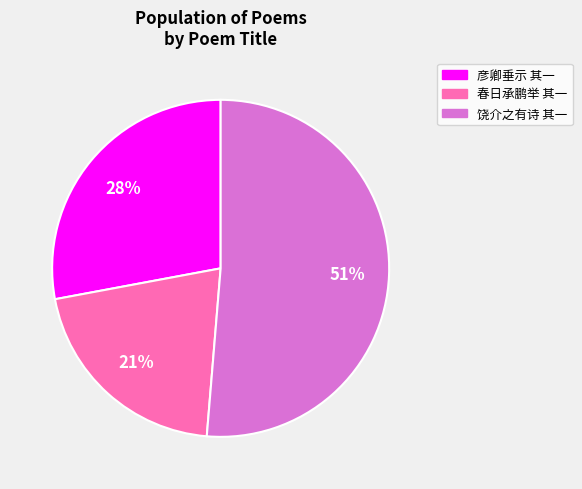

Does any single category account for the majority?

Yes